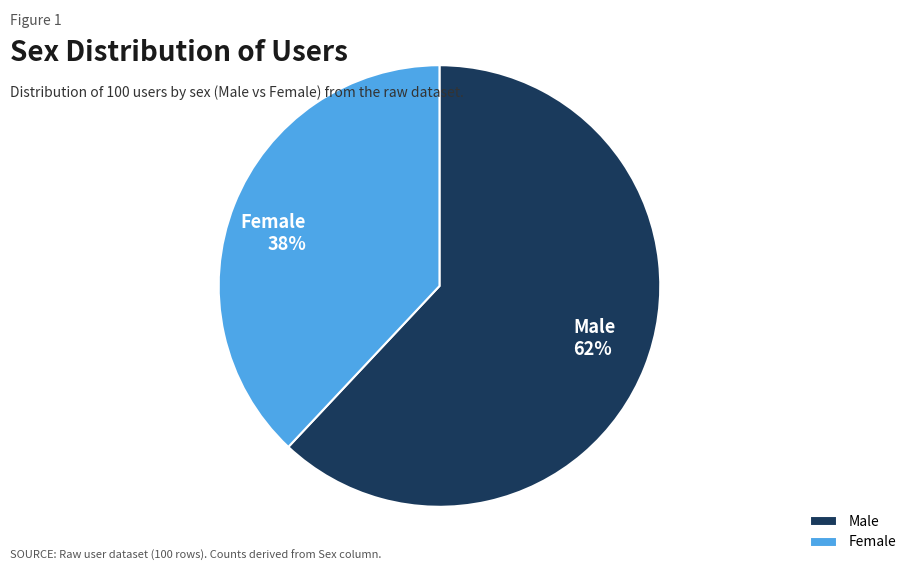

Is it true that Male is 62% of the pie?

True